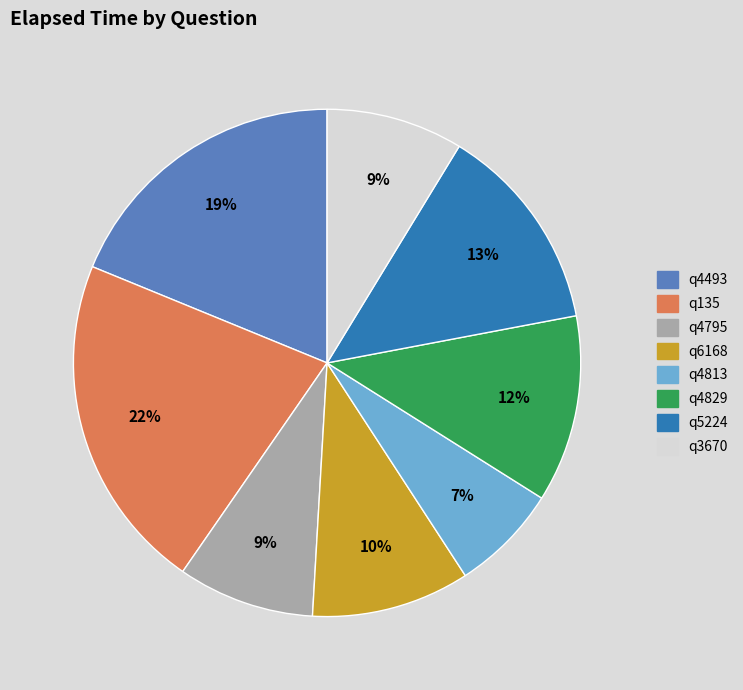

Which category has the biggest portion of the pie?

q135